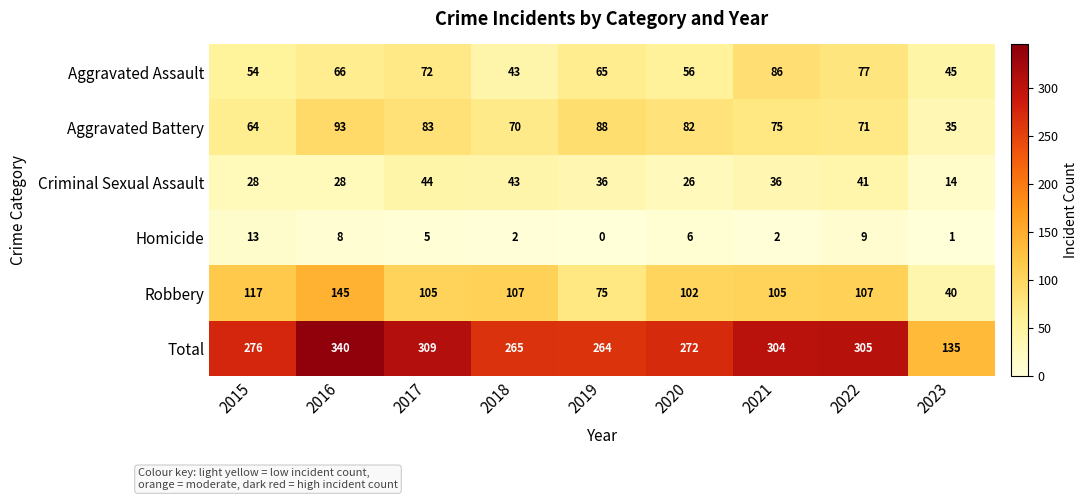

Count the number of data series in this chart.

6